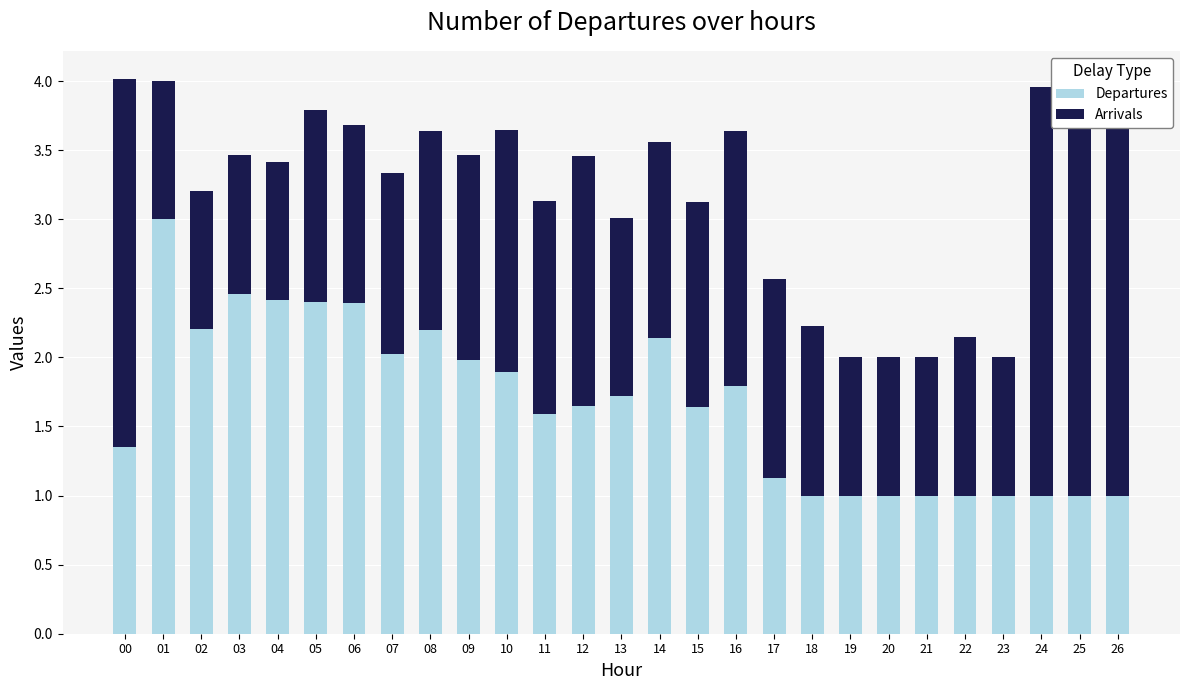

Reading left to right, list all the values displayed in this chart.

Departures: 1.3	3.0	2.2	2.5	2.4	2.4	2.4	2.0	2.2	2.0	1.9	1.6	1.6	1.7	2.1	1.6	1.8	1.1	1.0	1.0	1.0	1.0	1.0	1.0	1.0	1.0	1.0
Arrivals: 2.7	1.0	1.0	1.0	1.0	1.4	1.3	1.3	1.4	1.5	1.8	1.5	1.8	1.3	1.4	1.5	1.8	1.4	1.2	1.0	1.0	1.0	1.1	1.0	3.0	3.0	3.0